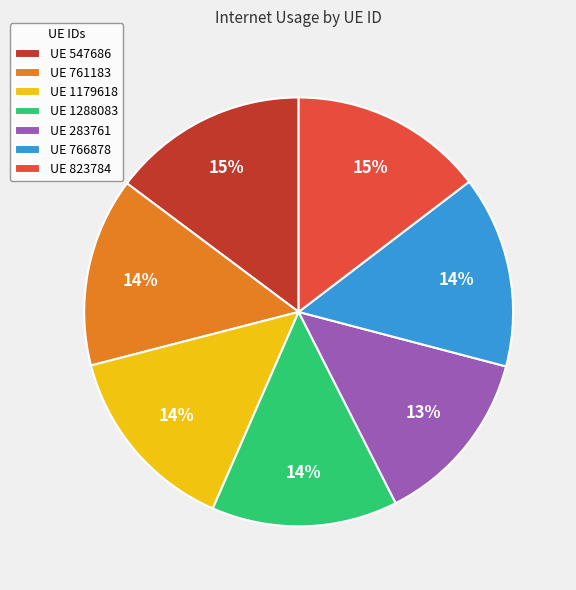

Which slice is the smallest?

UE 283761